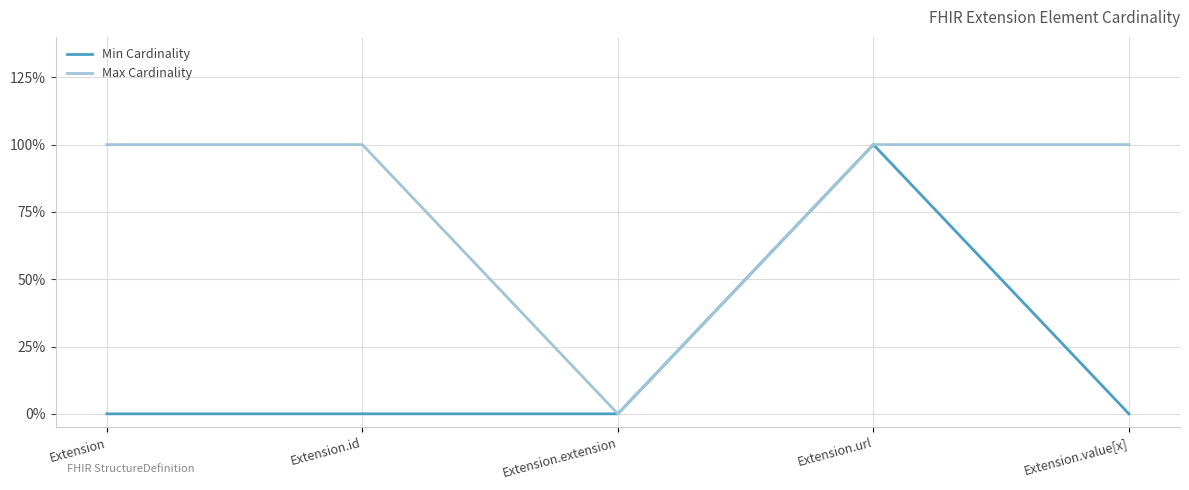

What is the sum of all Max Cardinality values?

4